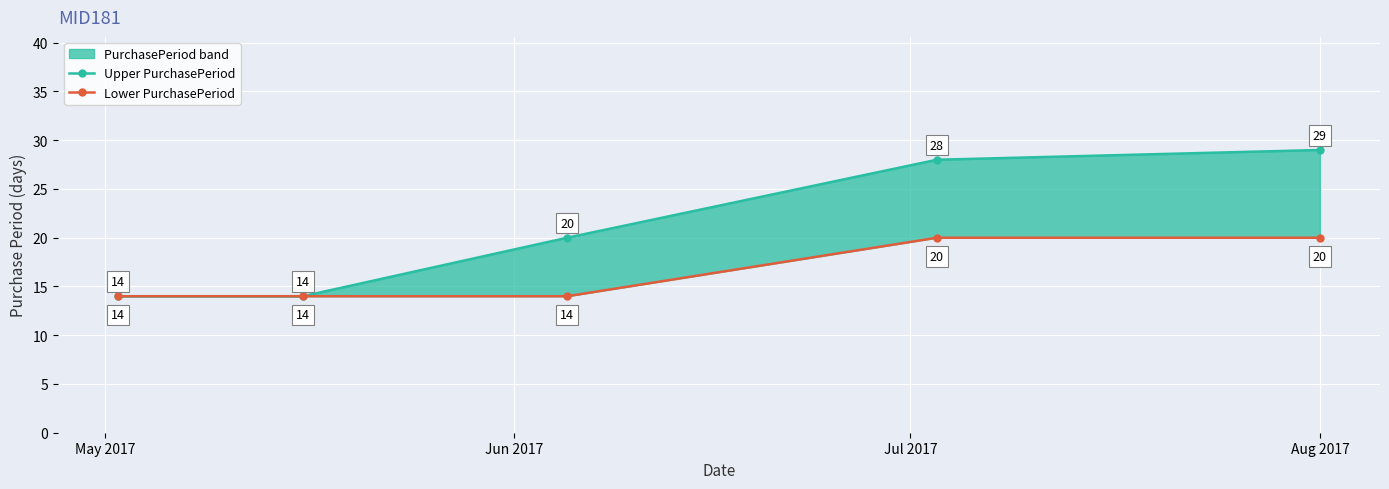

What is the average value of the Upper PurchasePeriod series?

21